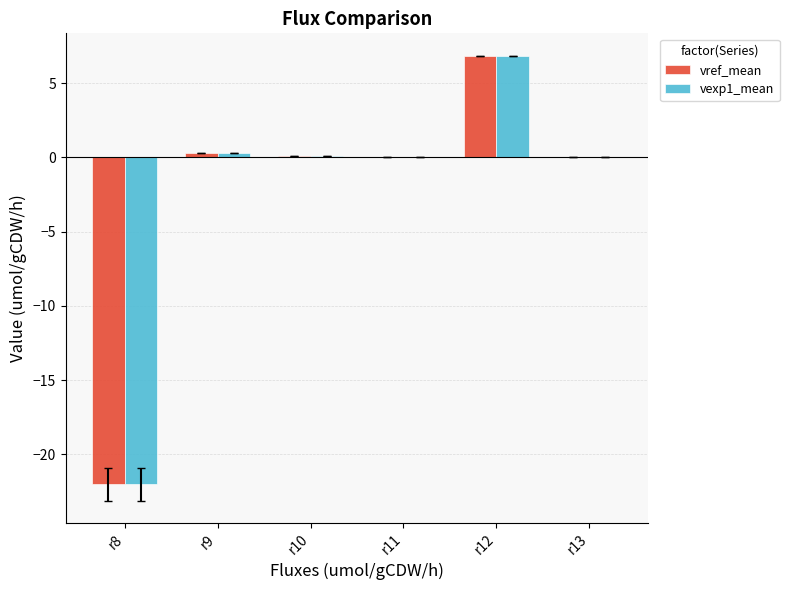

How many groups of bars are there?

6